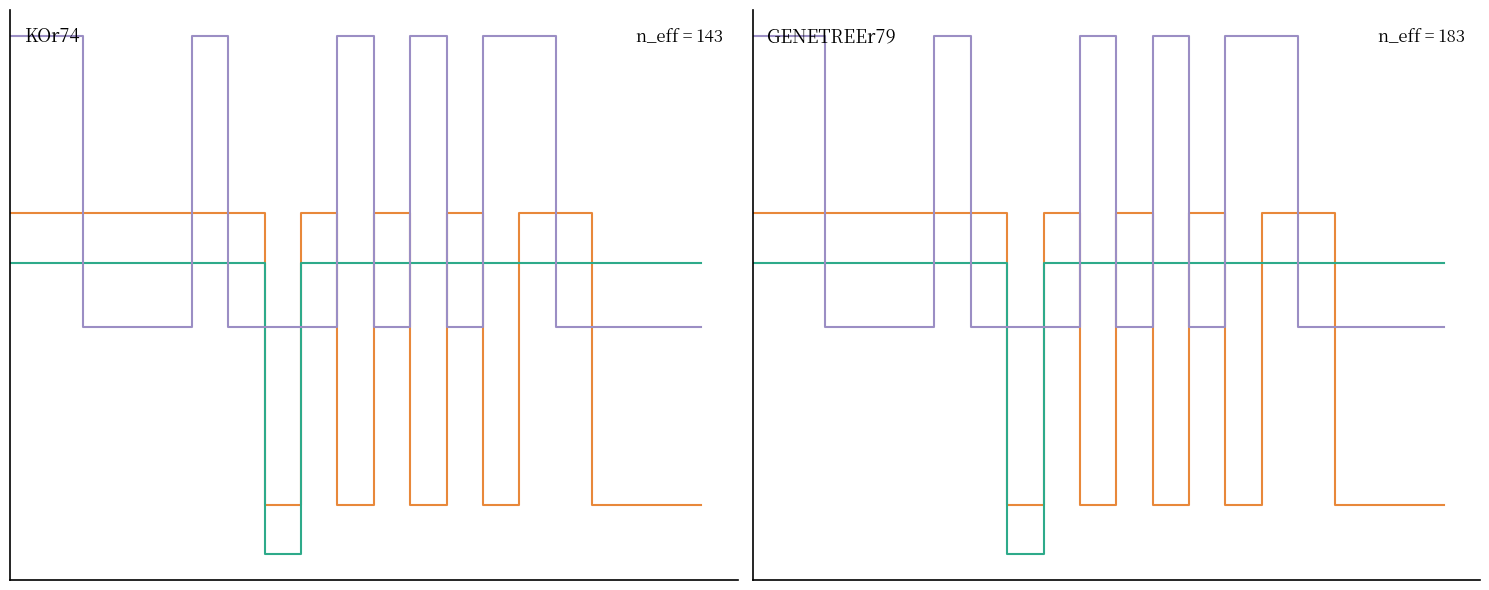

Between which two adjacent categories do GENETREEr79 and KOr74 first intersect?

8 and 9